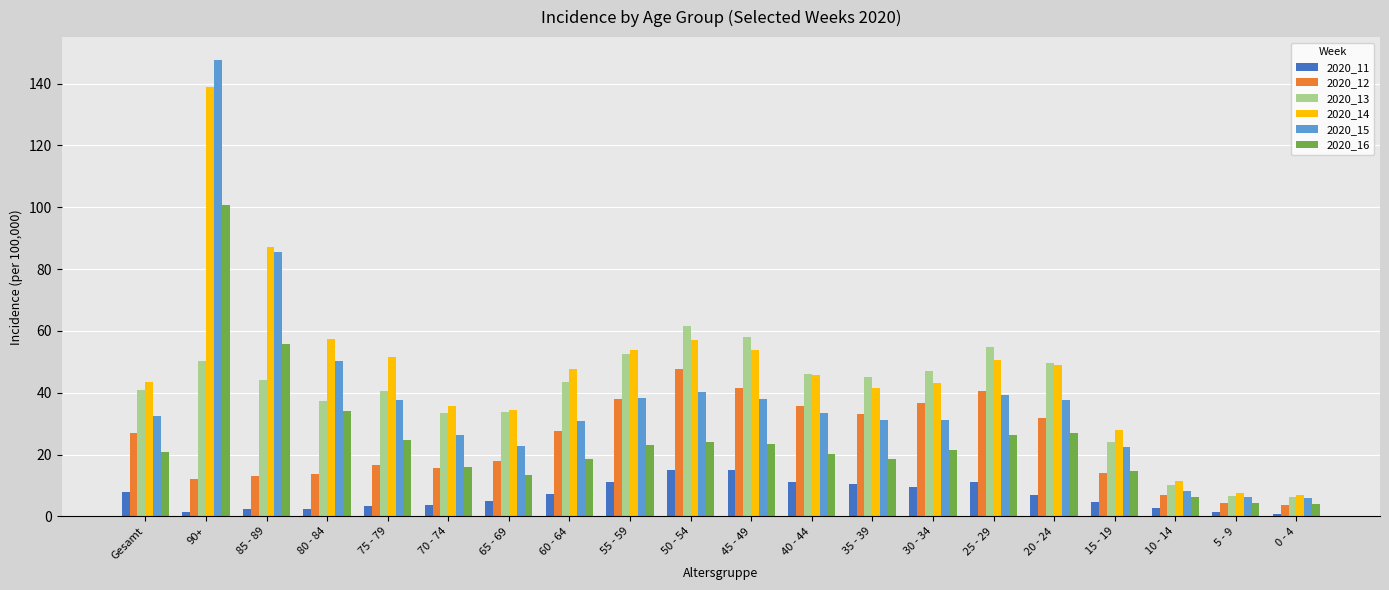

At which label does 2020_14 reach its peak?

90+